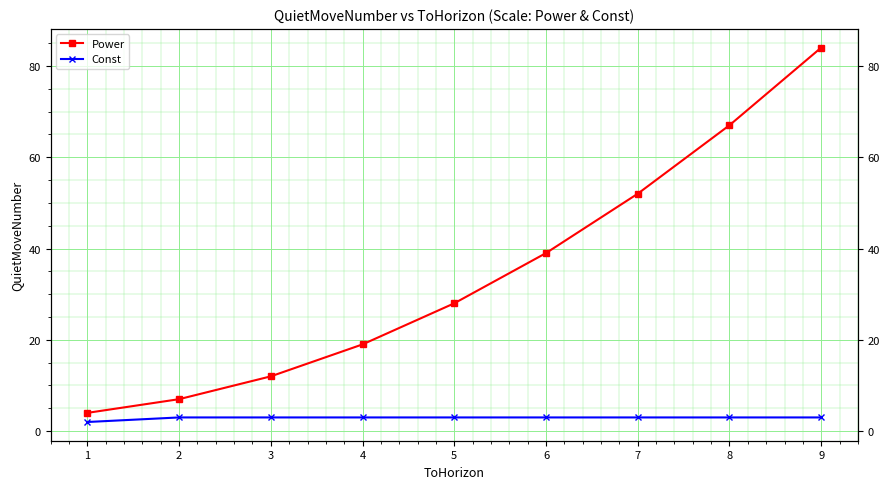

Reading right to left, extract all data points from this chart.

Power: 84	67	52	39	28	19	12	7	4
Const: 3	3	3	3	3	3	3	3	2